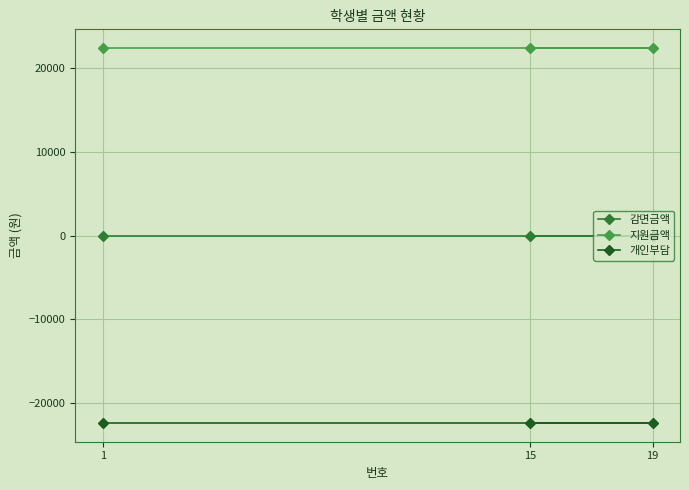

The 개인부담 series shows -22410 at 19. True or false?

True